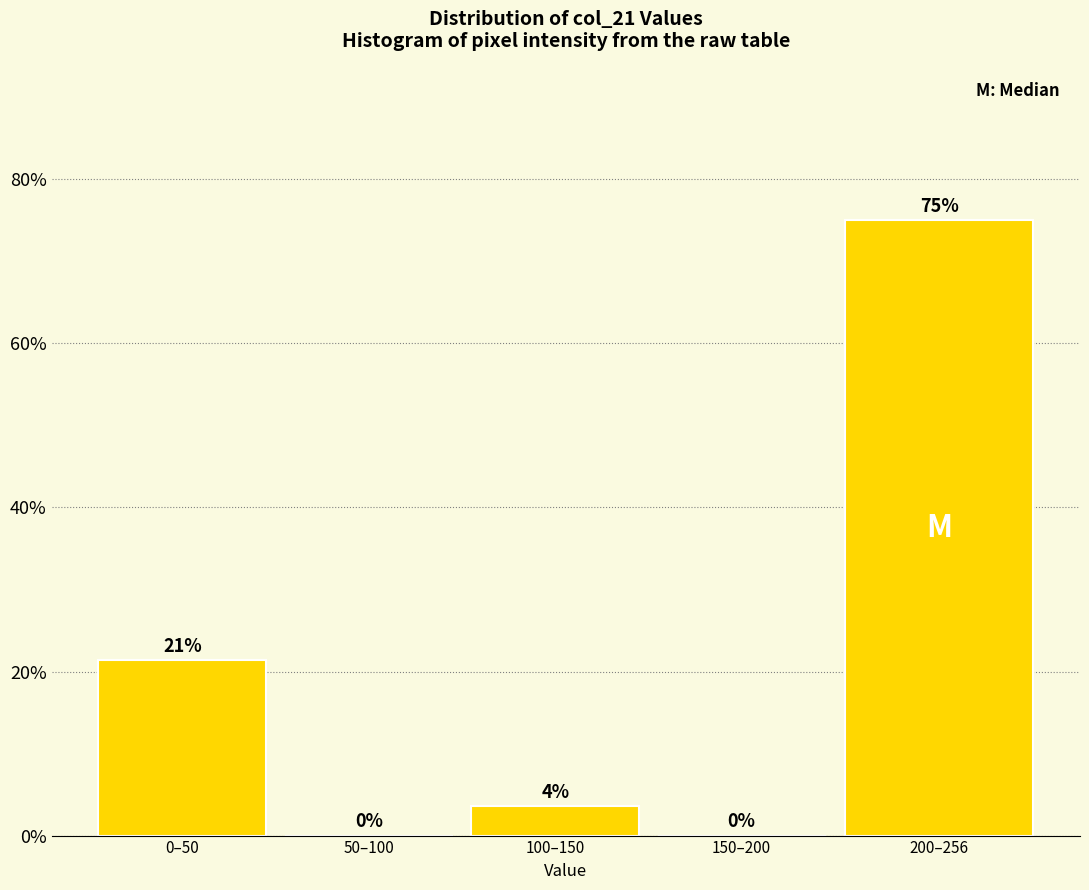

Which has a higher value, 0–50 or 150–200?

0–50